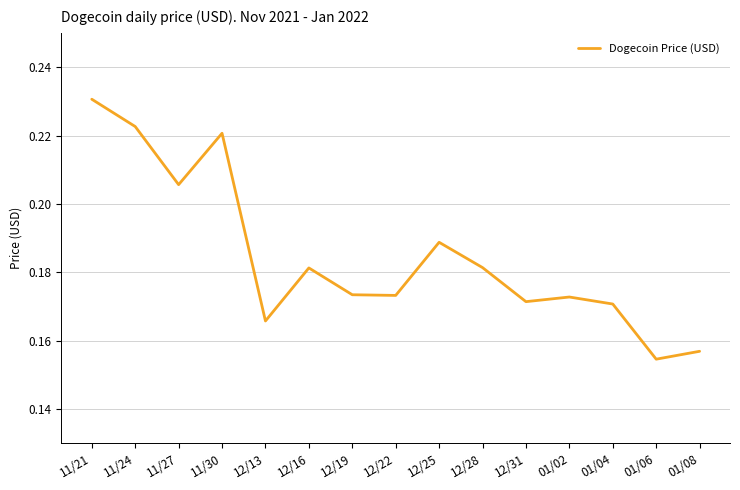

What position from the right is 11/30?

12